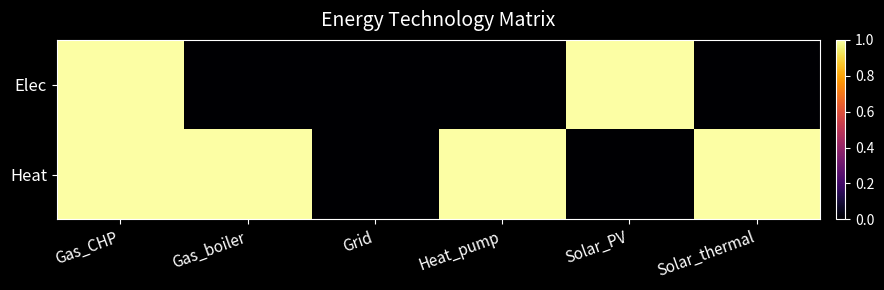

Reading left to right, transcribe all the data shown in this chart.

Elec: Gas_CHP=1	Gas_boiler=0	Grid=0	Heat_pump=0	Solar_PV=1	Solar_thermal=0
Heat: Gas_CHP=1	Gas_boiler=1	Grid=0	Heat_pump=1	Solar_PV=0	Solar_thermal=1